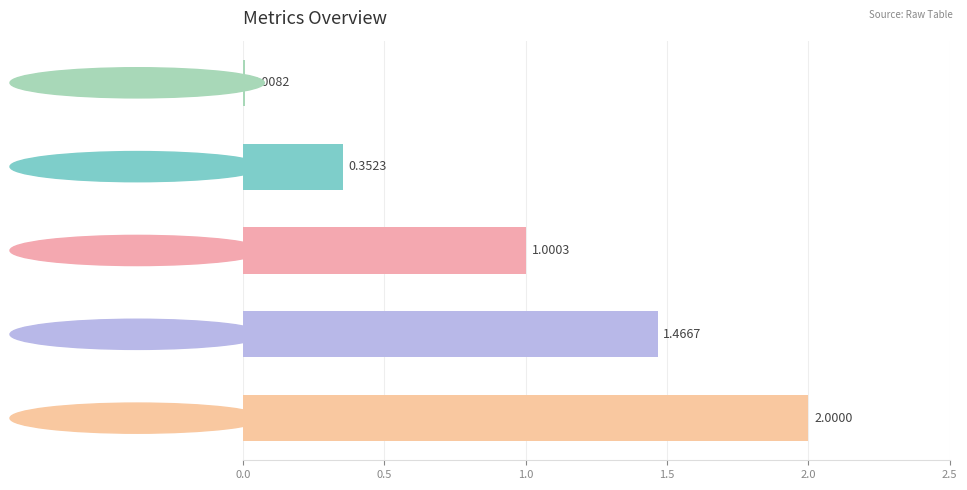

At which label is the value closest to 1?

MAPE